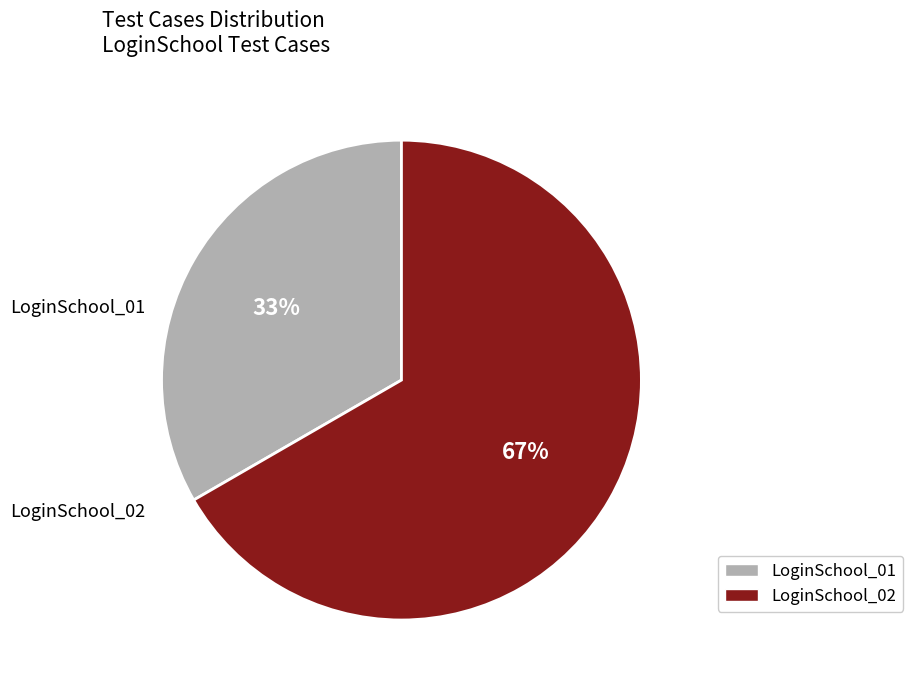

Between LoginSchool_02 and LoginSchool_01, which is larger?

LoginSchool_02